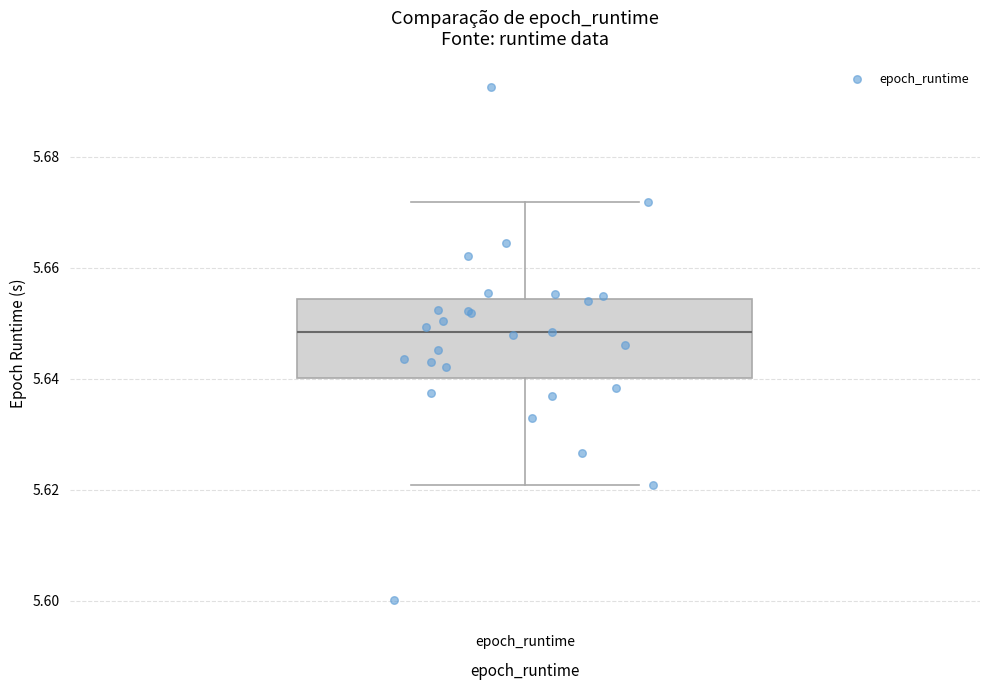

Where is the upper edge of the box for epoch_runtime on the y-axis? The values are not printed on the chart, so give them approximately, as read against the axis.

5.654